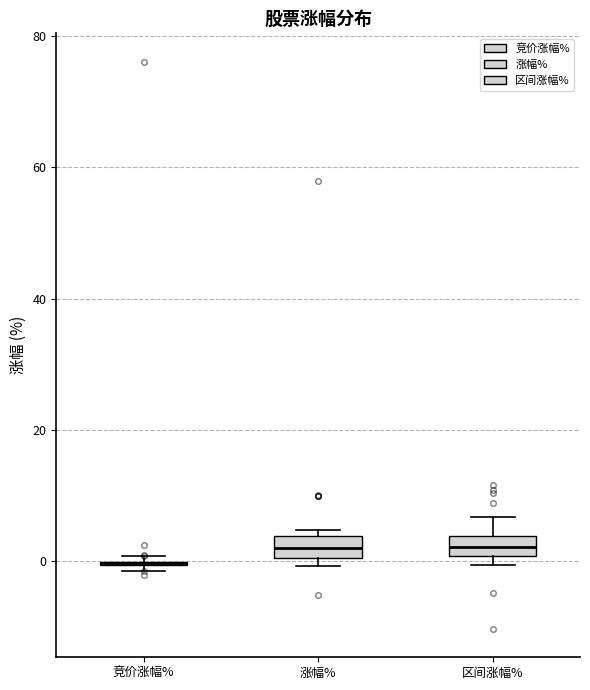

Reading left to right, read every box against the y-axis: the position of its median line, the range the box covers, and the ends of its whiskers. The values are not printed on the chart, so give them approximately, as read against the axis.

竞价涨幅%: box collapsed to a line at 0, whiskers -2 to 0
涨幅%: median 2, box 0 to 4, whiskers 0 (just below the box's lower edge) to 4 (just above the box's upper edge)
区间涨幅%: median 2, box 0 to 4, whiskers 0 (just below the box's lower edge) to 6